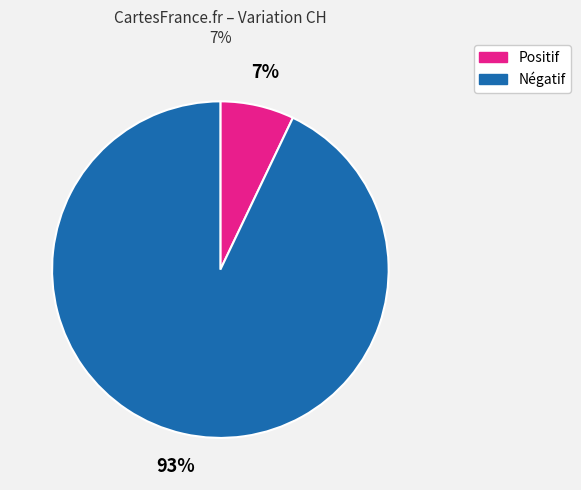

Is there a majority slice in this chart?

Yes